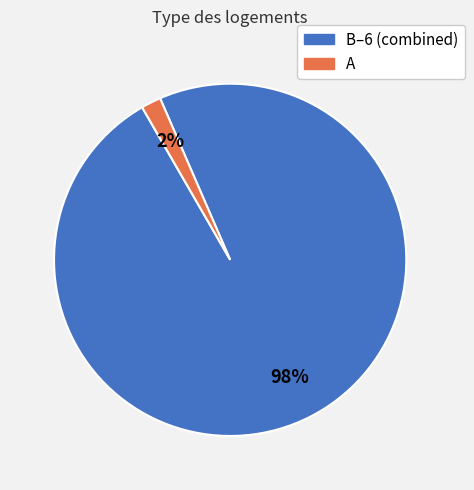

How many slices are in this pie chart?

2